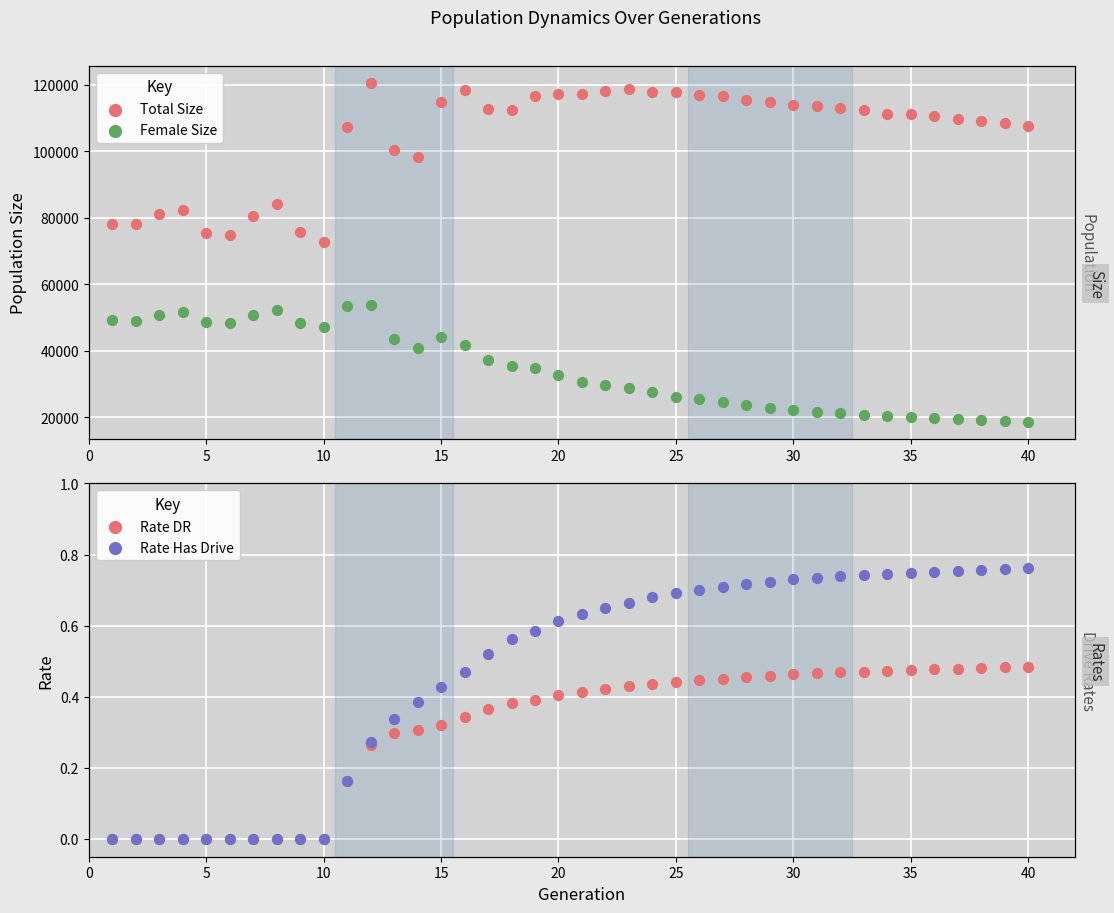

At how many categories does at least one series exceed 93704?

30